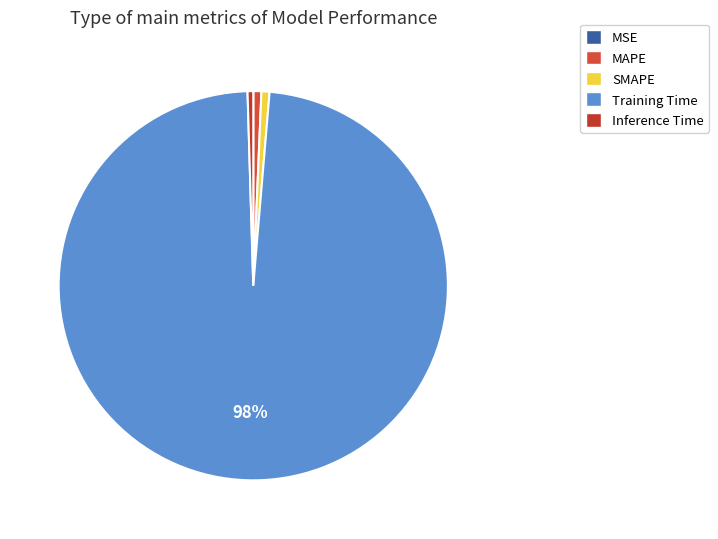

To the nearest percent, what is the combined percentage of MAPE and Inference Time?

1%